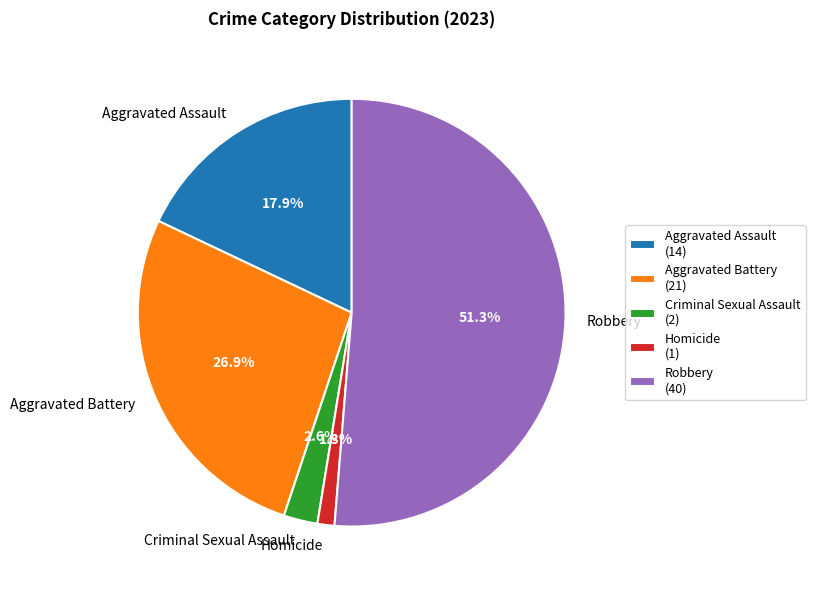

Approximately how many times larger is the value at Criminal Sexual Assault compared to Robbery?

0.1